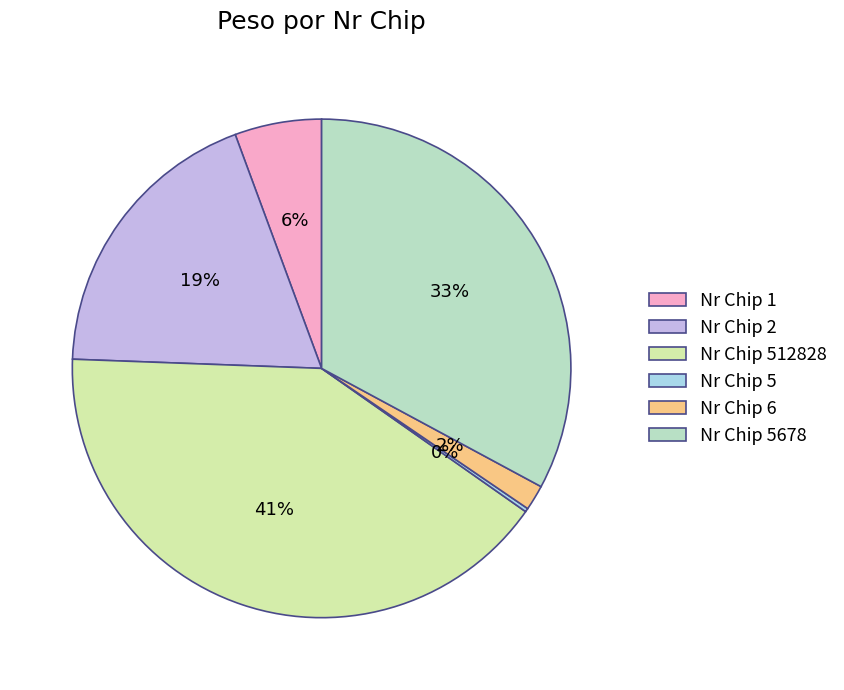

Is there a majority slice in this chart?

No